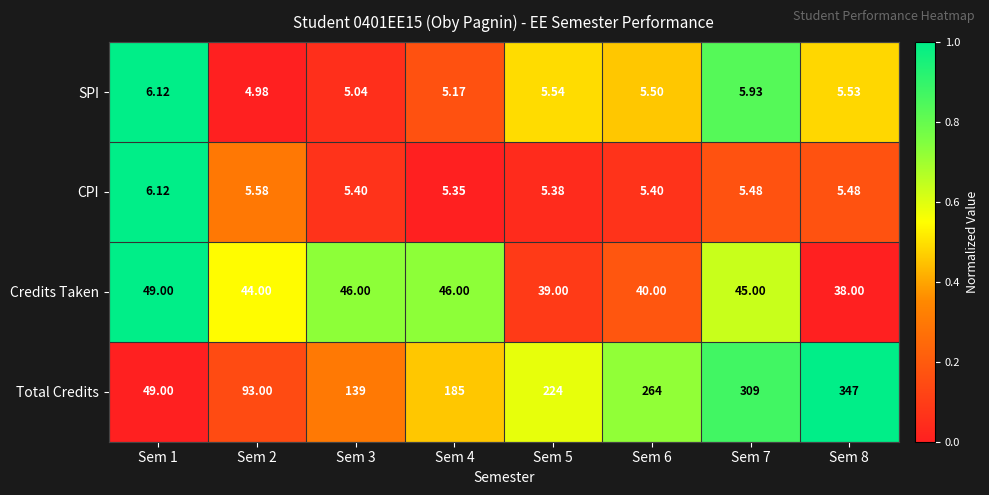

Rank the series at Sem 3 from highest to lowest value.

Total Credits, Credits Taken, CPI, SPI